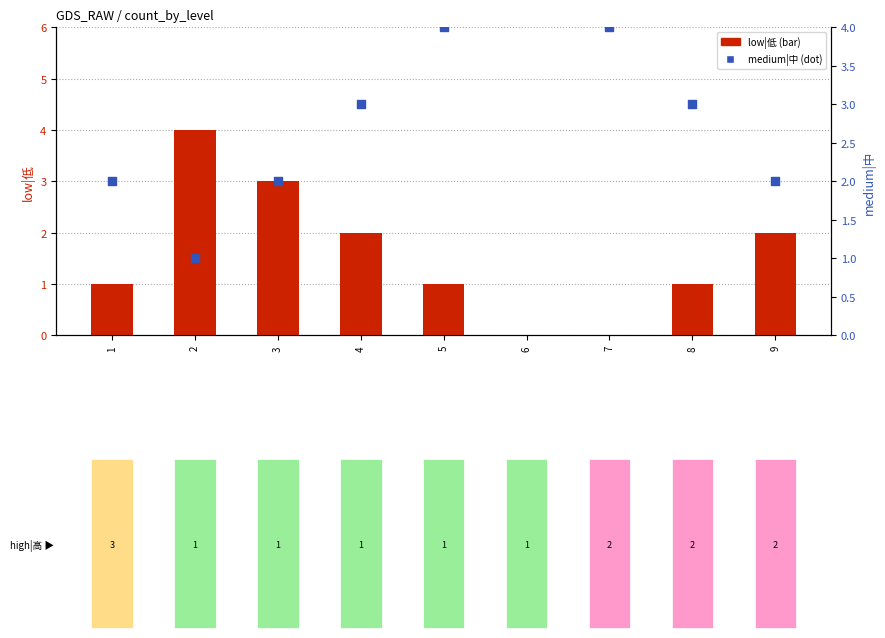

At which category is the sum across all series the highest?

2